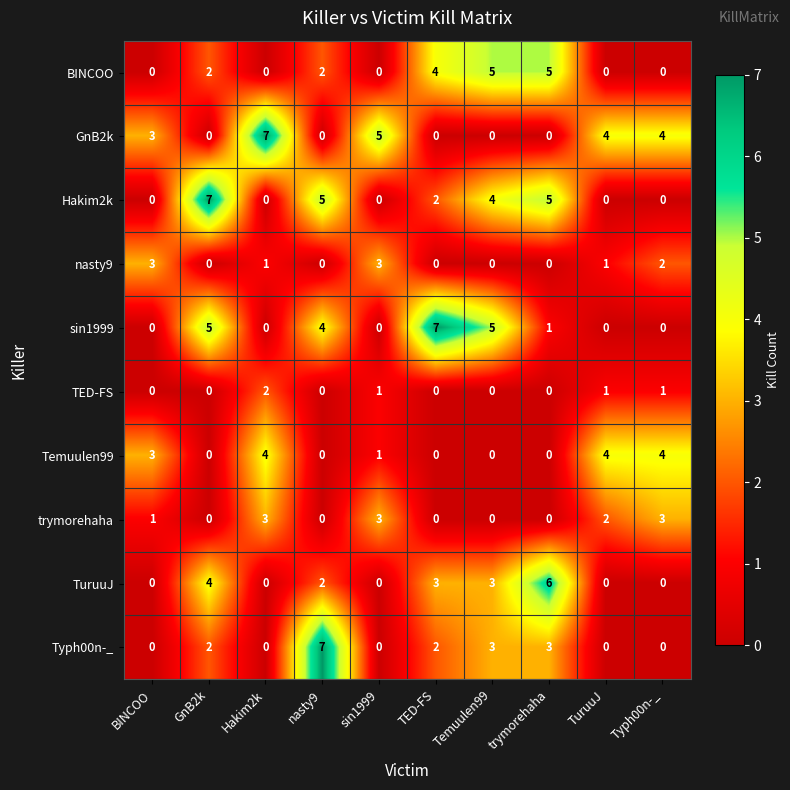

How many series are shown in this chart?

10